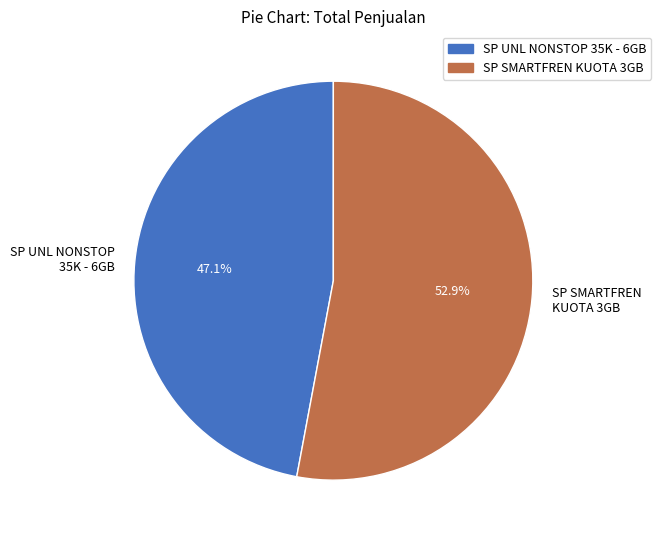

Rank the categories by value from lowest to highest.

SP UNL NONSTOP 35K - 6GB, SP SMARTFREN KUOTA 3GB